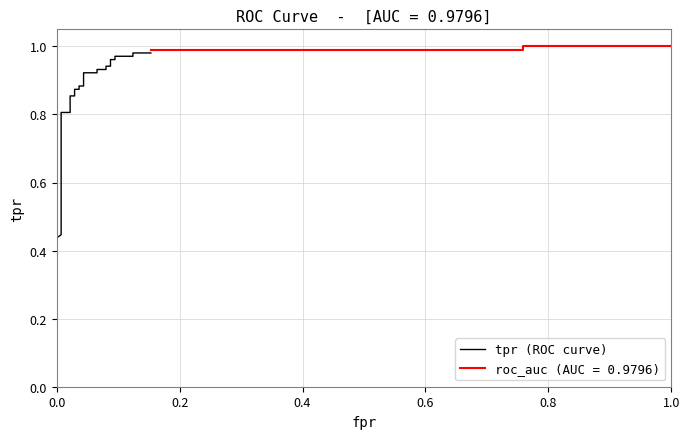

What is the greatest value displayed?

1.0